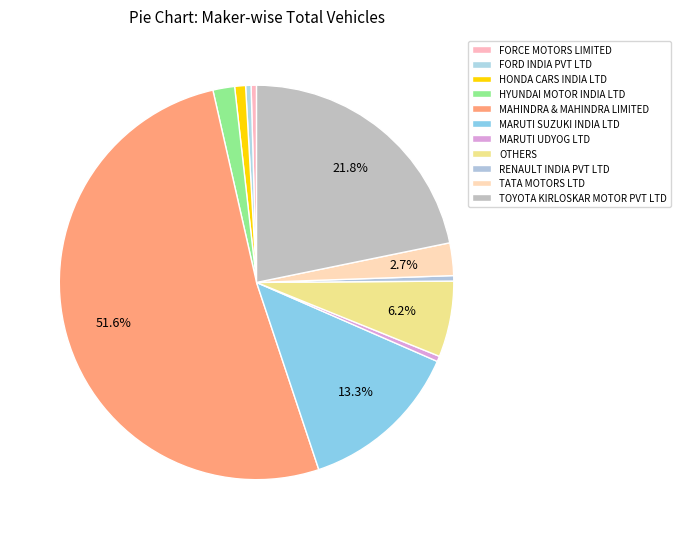

Rank the categories by value from highest to lowest.

MAHINDRA & MAHINDRA LIMITED, TOYOTA KIRLOSKAR MOTOR PVT LTD, MARUTI SUZUKI INDIA LTD, OTHERS, TATA MOTORS LTD, HYUNDAI MOTOR INDIA LTD, HONDA CARS INDIA LTD, FORCE MOTORS LIMITED, FORD INDIA PVT LTD, MARUTI UDYOG LTD, RENAULT INDIA PVT LTD